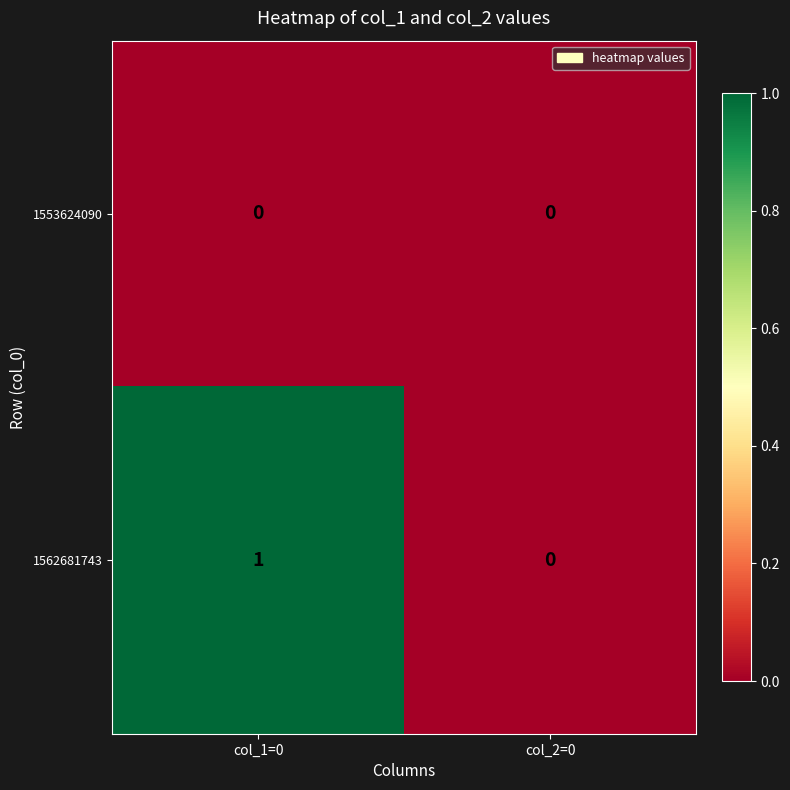

Which series has the widest spread of values?

1562681743